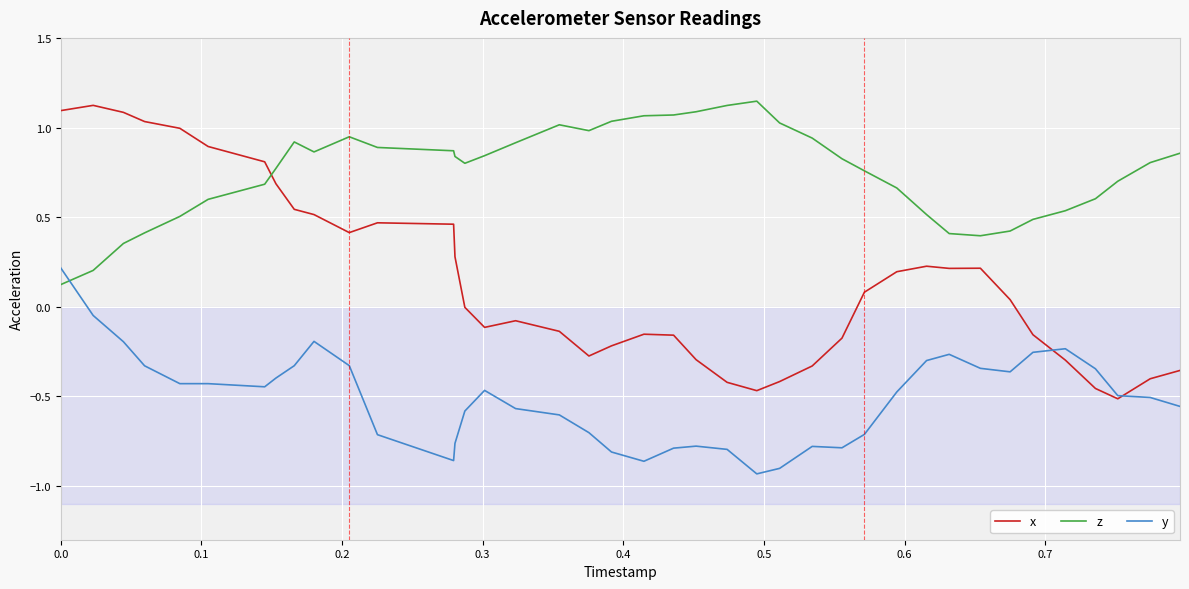

Which series has the widest spread of values?

x